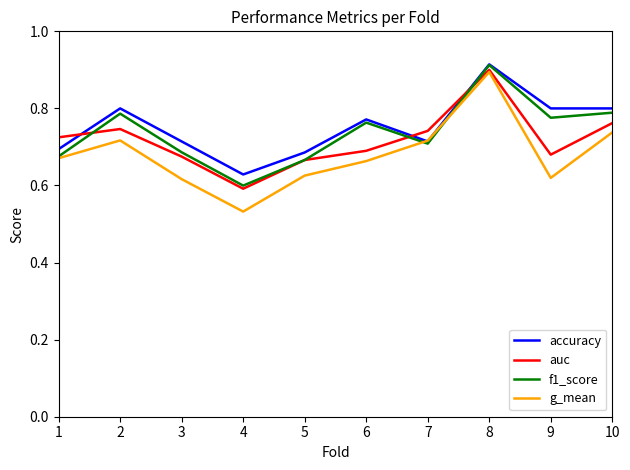

At which category does the chart reach its minimum across all series?

4